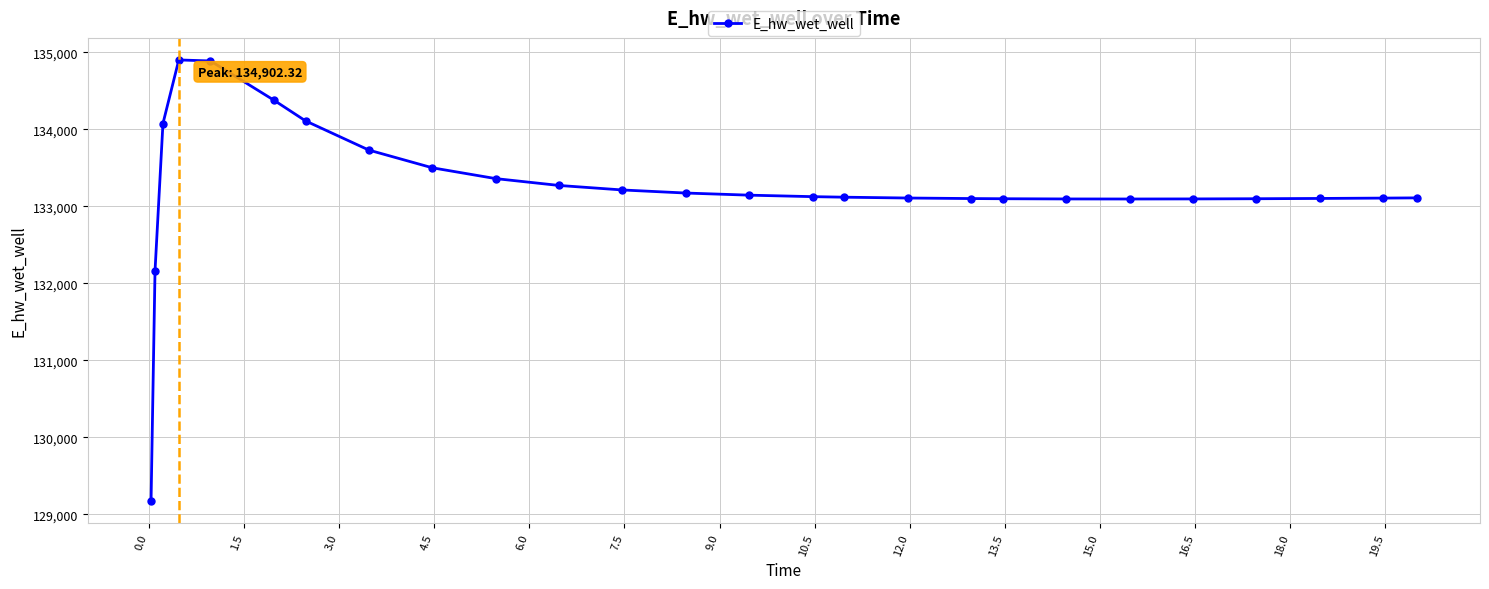

What is the sum of all values?

3464346.3